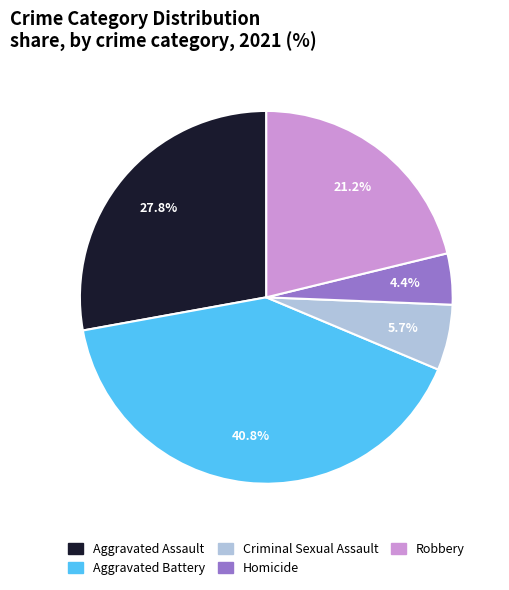

What is the largest slice in the pie chart?

Aggravated Battery